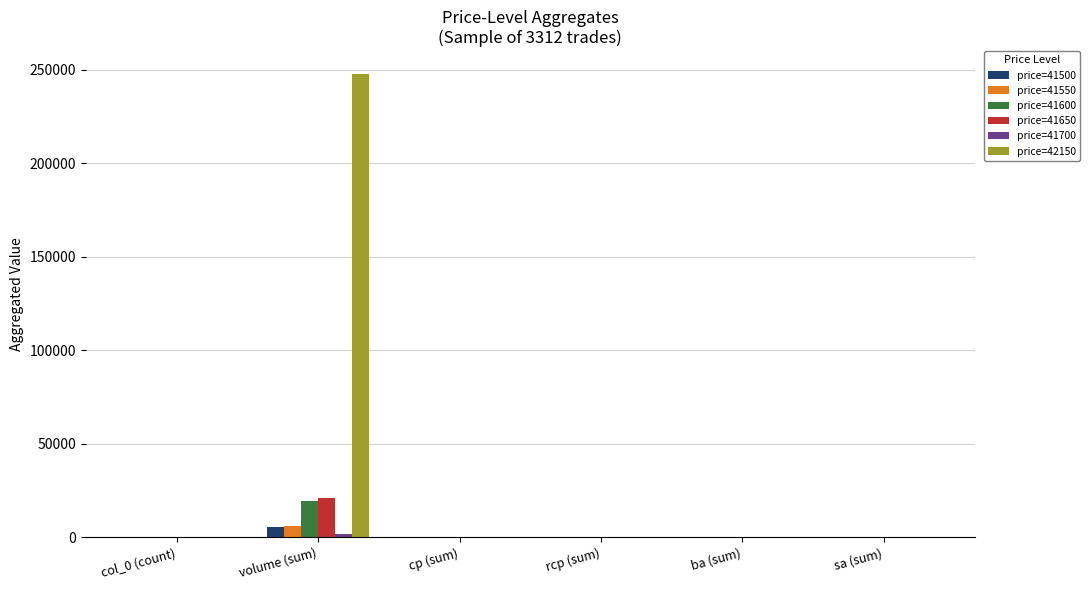

What is the sum of all price=41500 values?

5402